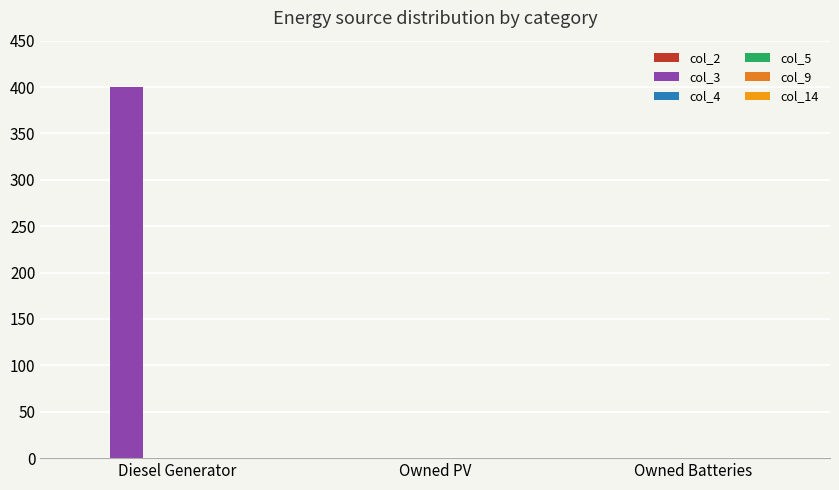

What position from the right is Diesel Generator?

3